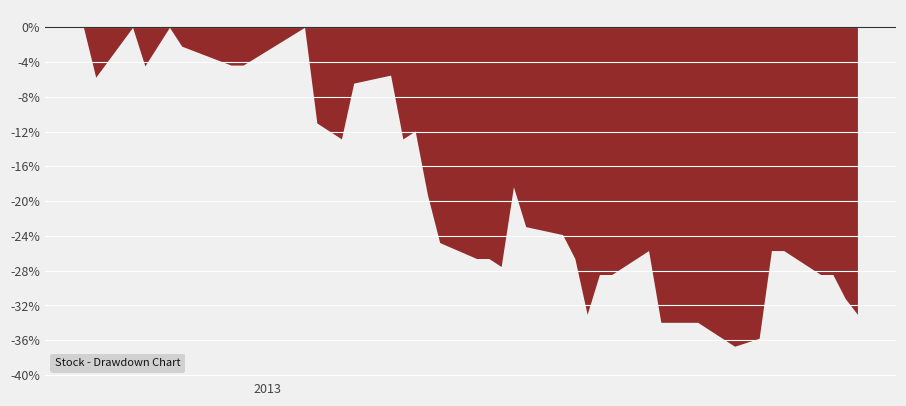

True or false: the data shows 0.4 at 38.

False